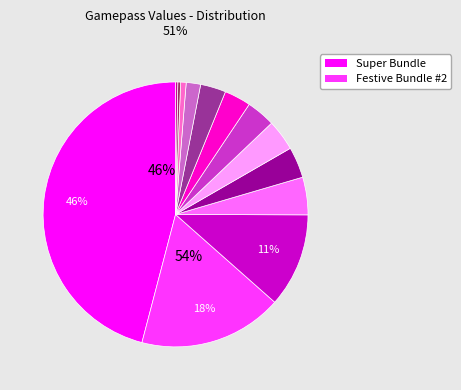

What portion of the pie excludes Super Bundle?

54.1%